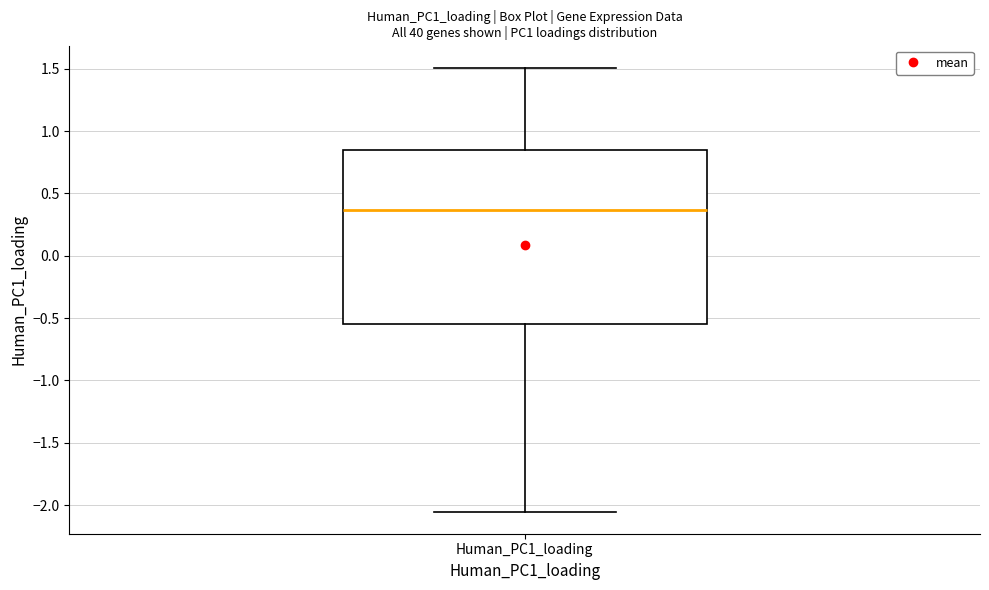

Transcribe this box plot: give where the median line is, the range the box spans, and where the two whiskers end, as read against the y-axis. The values are not printed on the chart, so give them approximately, as read against the axis.

median 0.35, box -0.55 to 0.85, whiskers -2.05 to 1.50